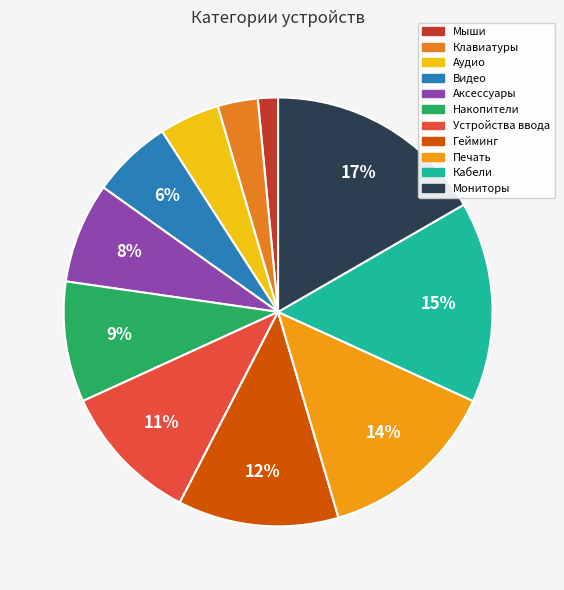

Which slice is the largest?

Мониторы